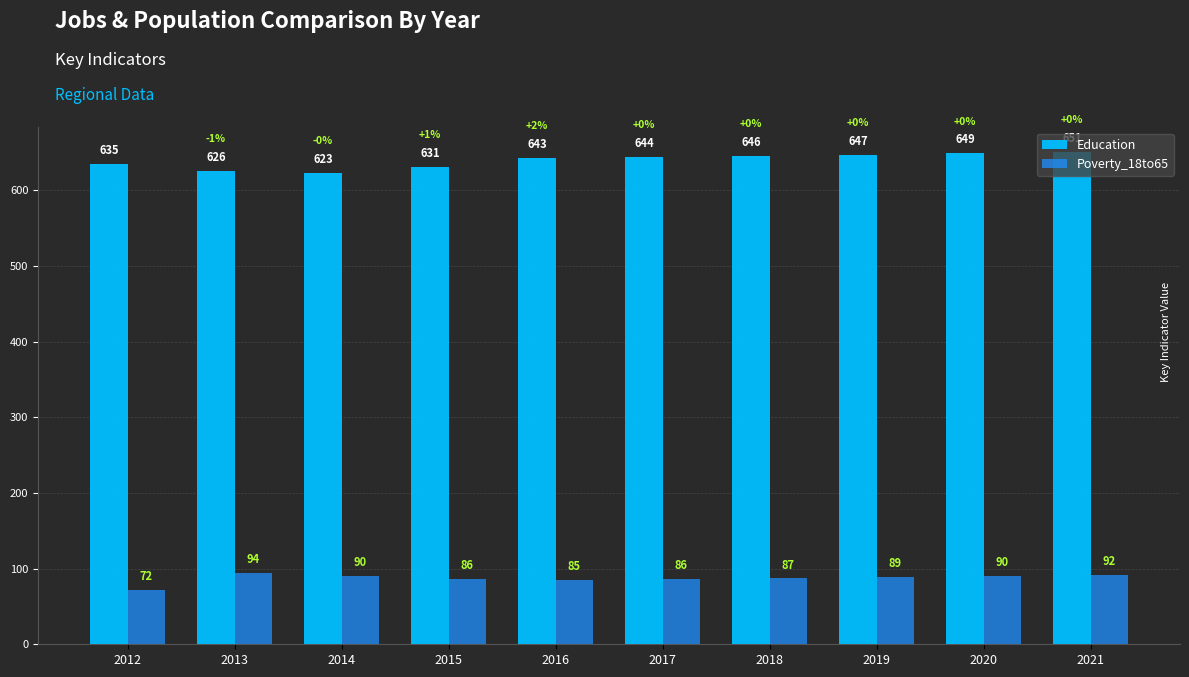

The value of Poverty_18to65 at 2018 is 87. True or false?

True